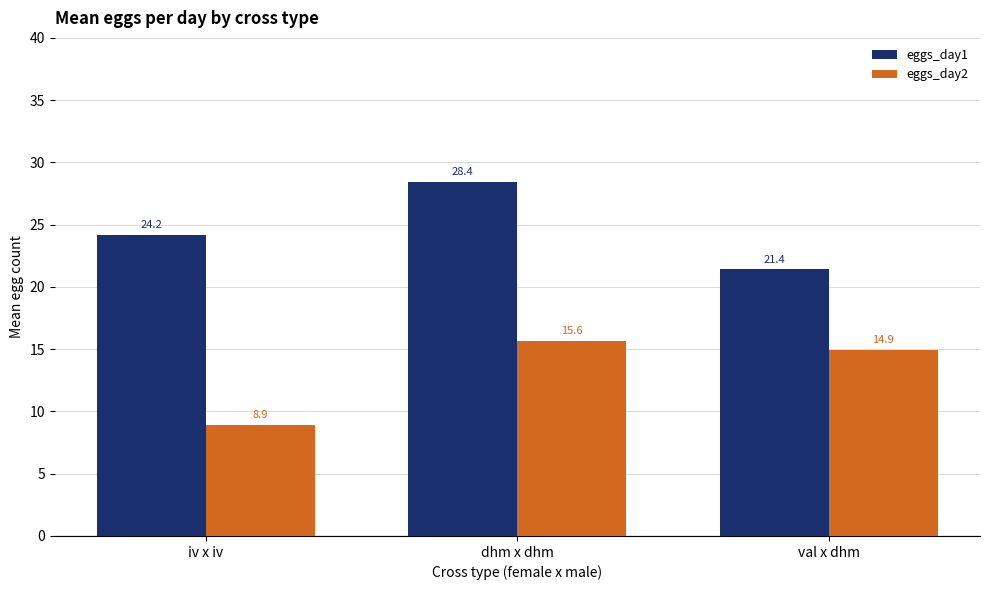

Reading left to right, extract all data points from this chart.

eggs_day1: 24.2	28.4	21.4
eggs_day2: 8.9	15.6	14.9